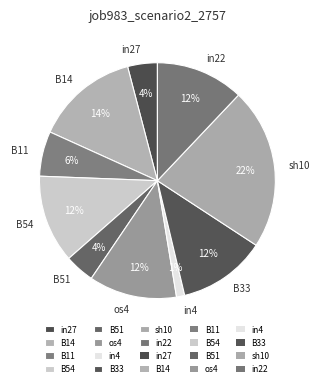

To the nearest percent, what is the combined percentage of B54 and in22?

24%